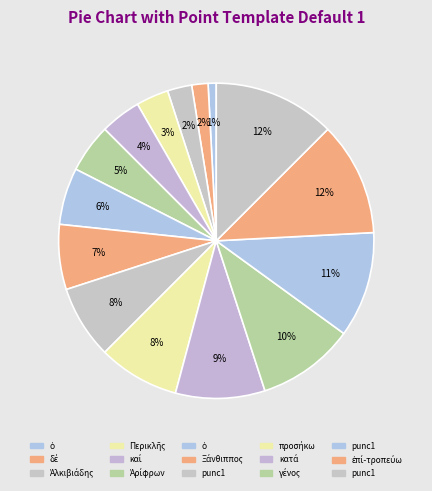

What is the smallest slice in the pie chart?

ὁ